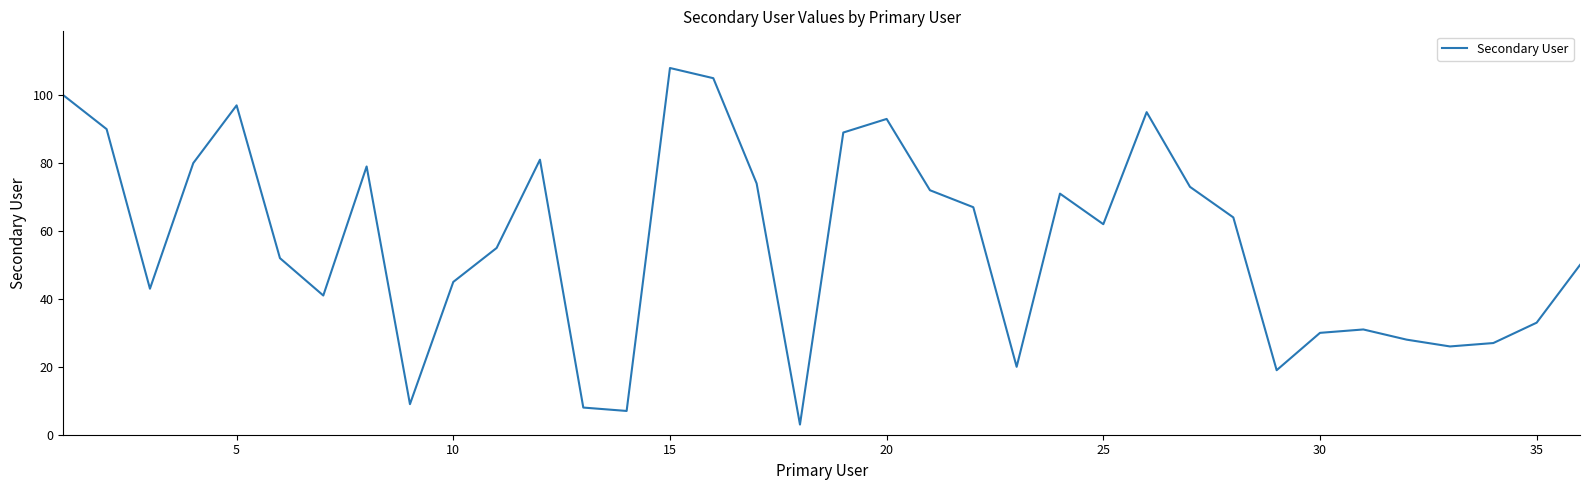

What is the difference between the maximum and minimum values?

105